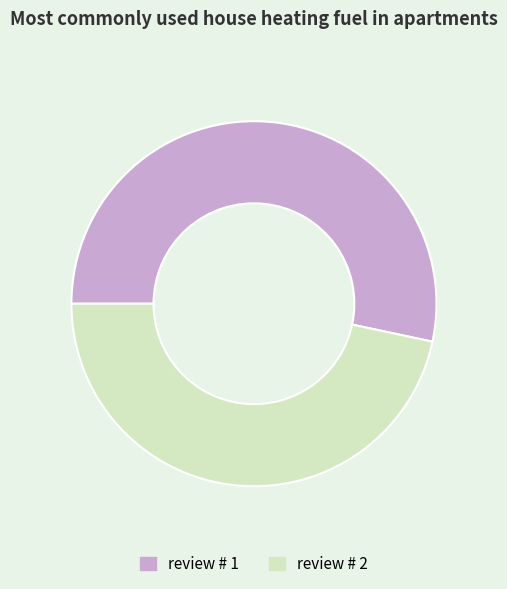

Approximately how many times larger is the value at review # 2 compared to review # 1?

0.9